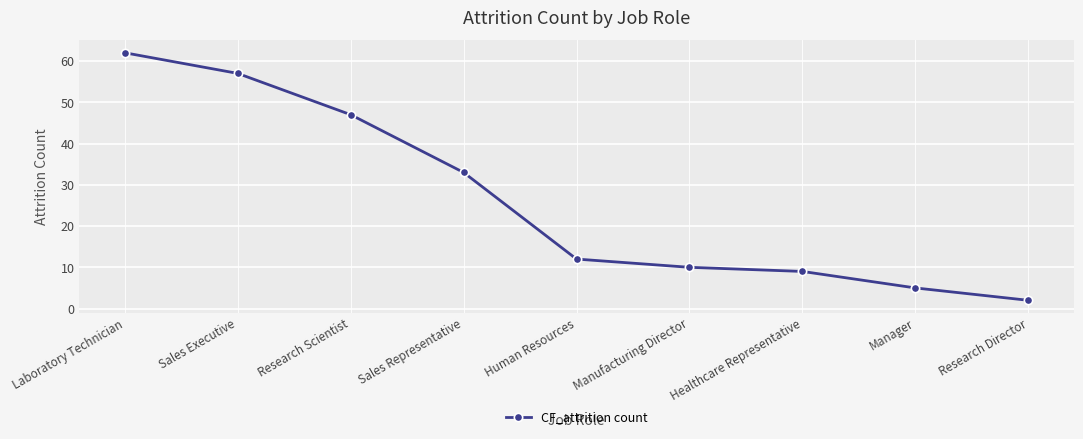

What is the smallest value displayed?

2